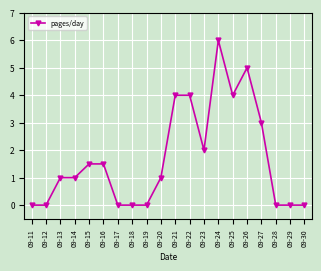

How many series are shown in this chart?

1